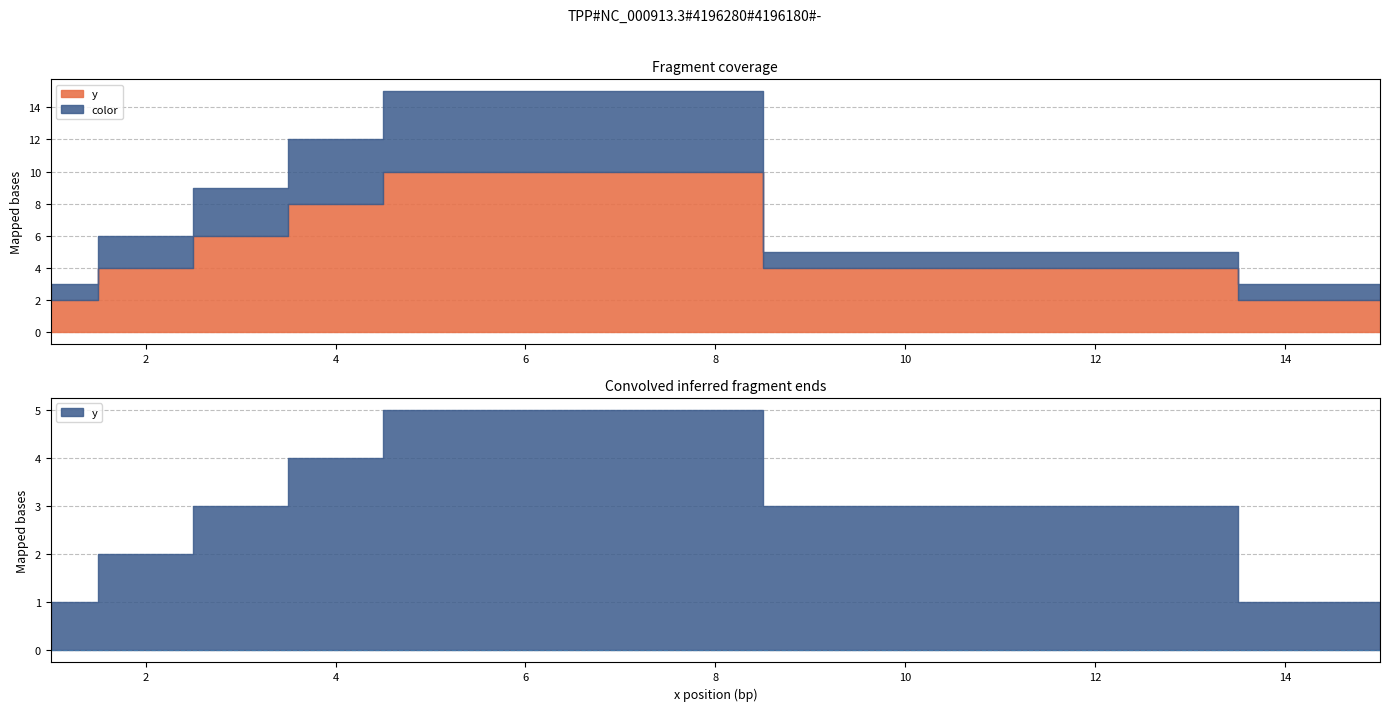

At 4, list the series in order from largest to smallest.

y, color